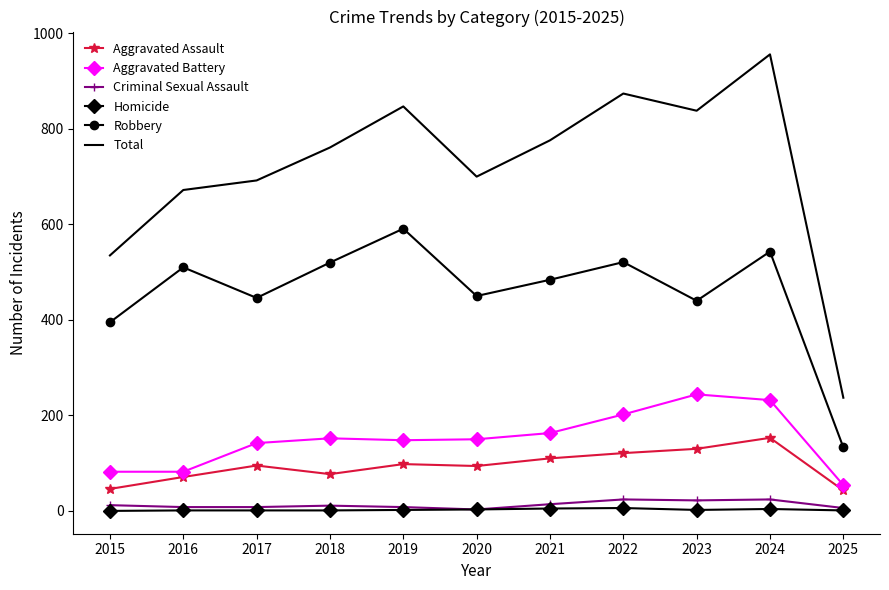

How many Homicide values are between 1 and 4?

8